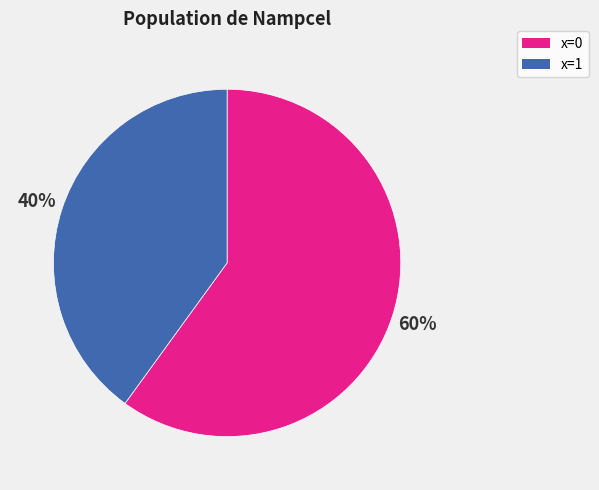

To the nearest percent, what is the difference between the largest and smallest slice percentages?

20%